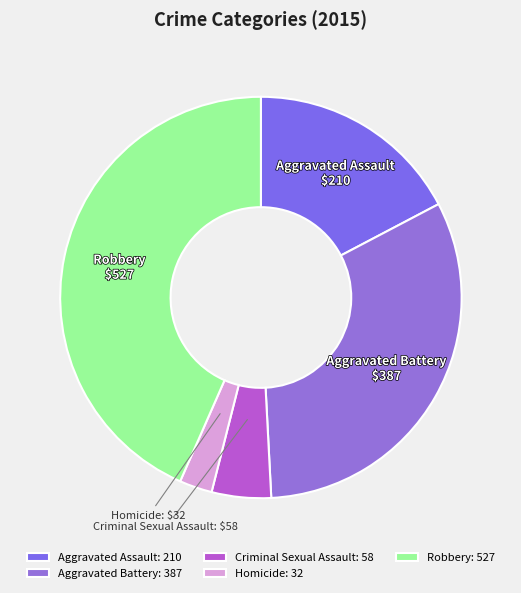

Is there a majority slice in this chart?

No